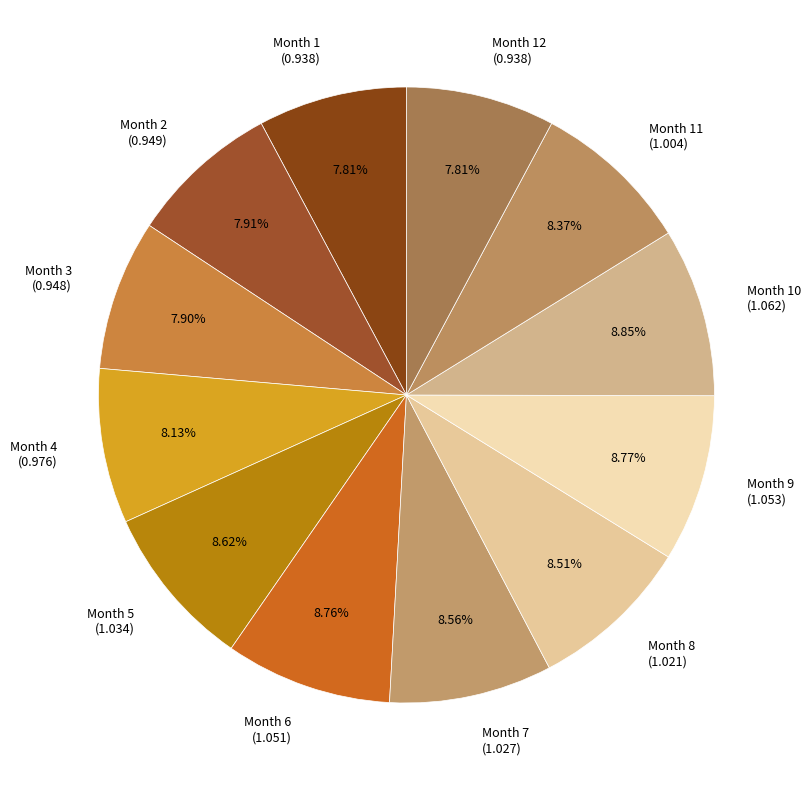

Does any single category account for the majority?

No